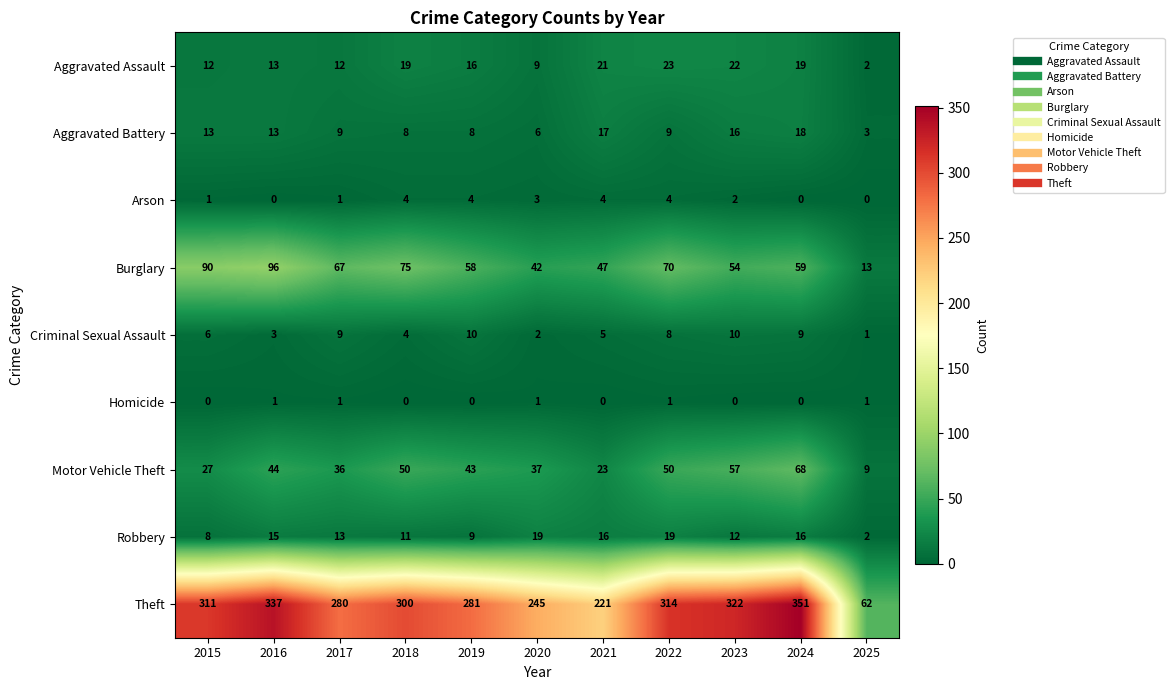

Rank the series at 2020 from lowest to highest value.

Homicide, Criminal Sexual Assault, Arson, Aggravated Battery, Aggravated Assault, Robbery, Motor Vehicle Theft, Burglary, Theft